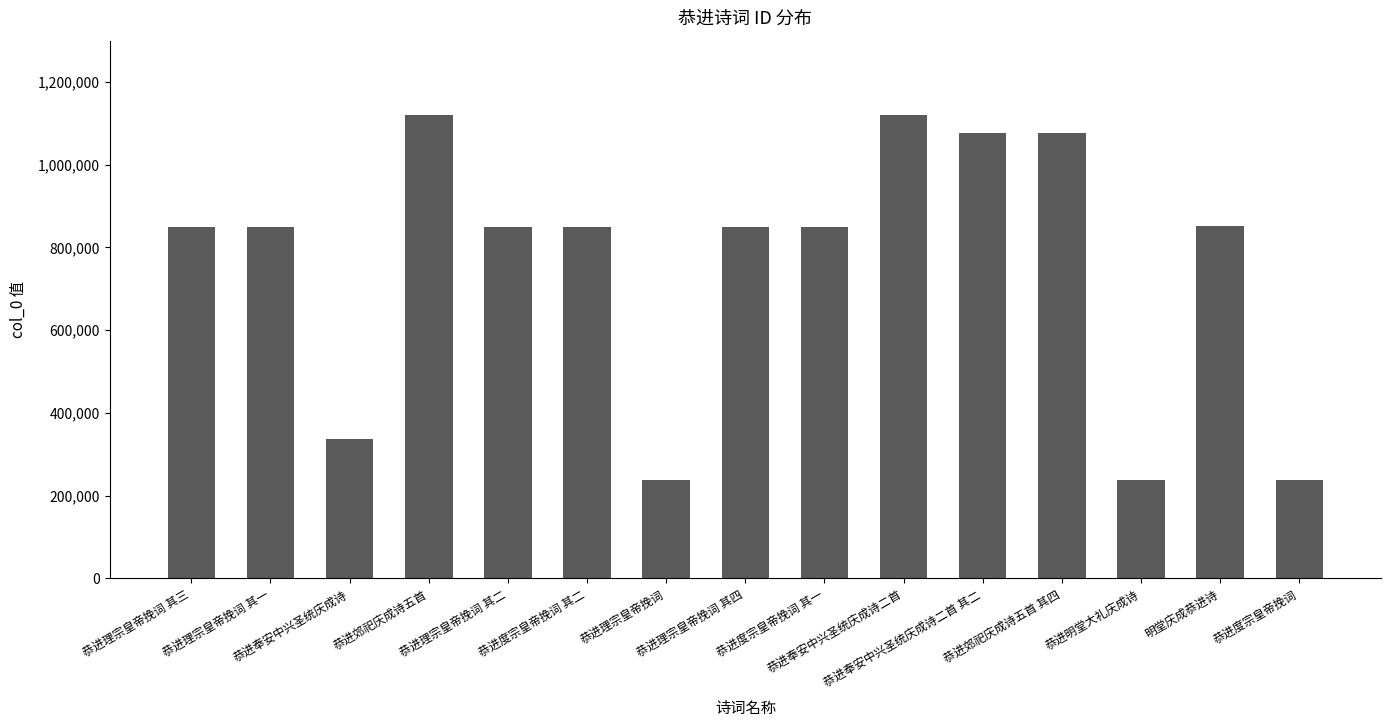

What is the smallest value displayed?

237163